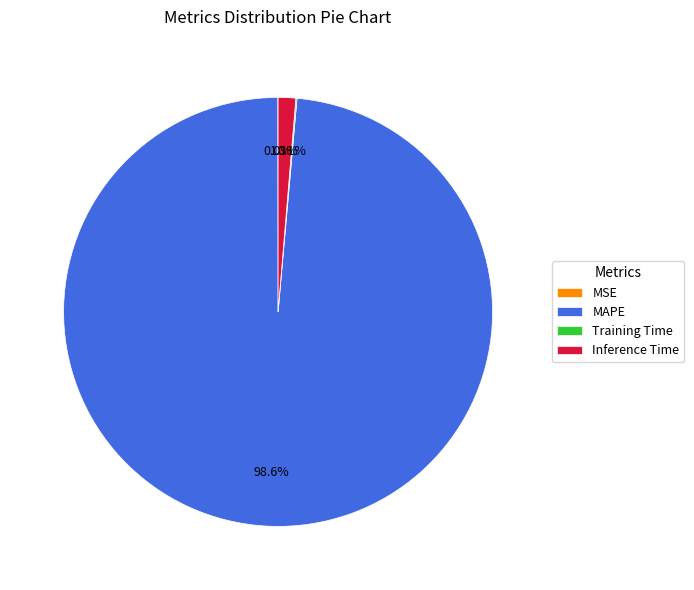

Which slice is the largest?

MAPE